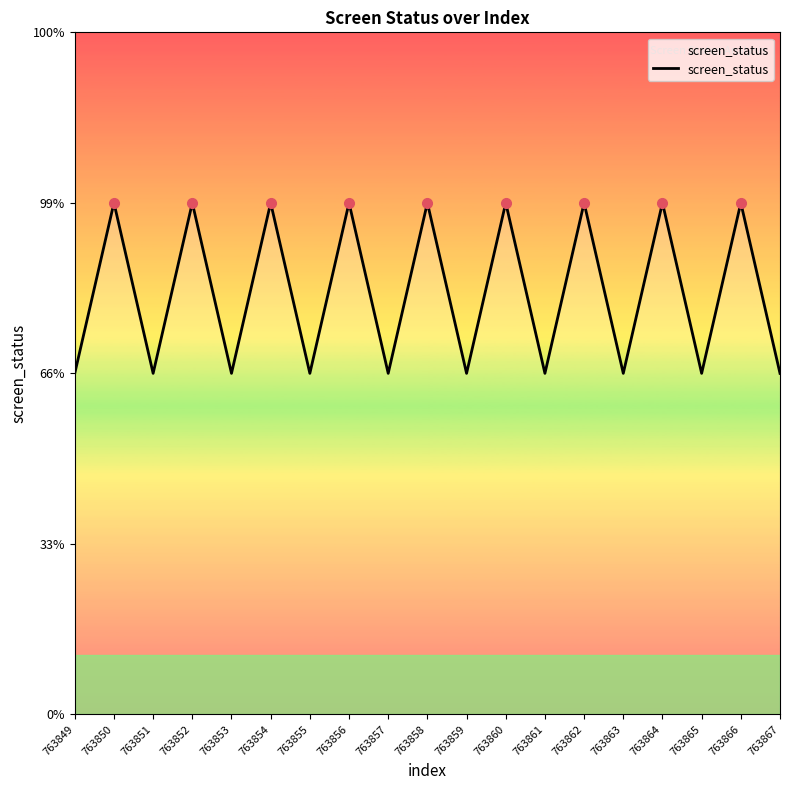

What is the difference between the maximum and minimum values?

1